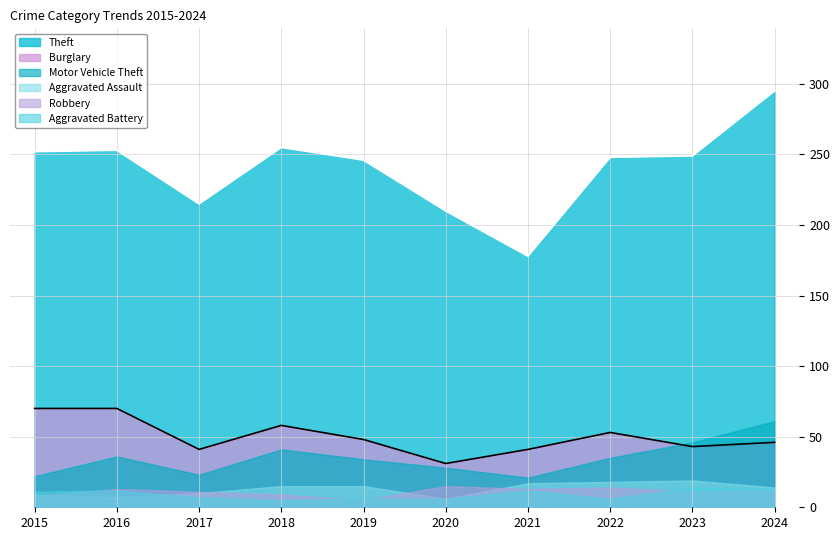

Which has a higher value, 2021 or 2024?

2024